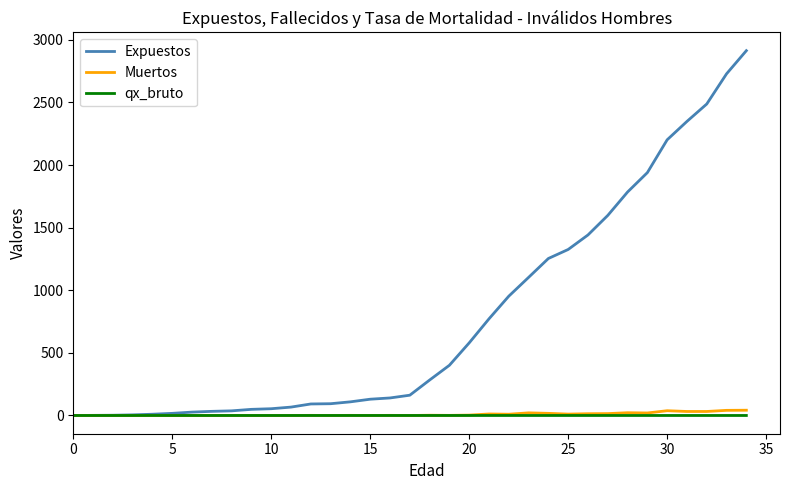

Which series has the largest total across all categories?

Expuestos